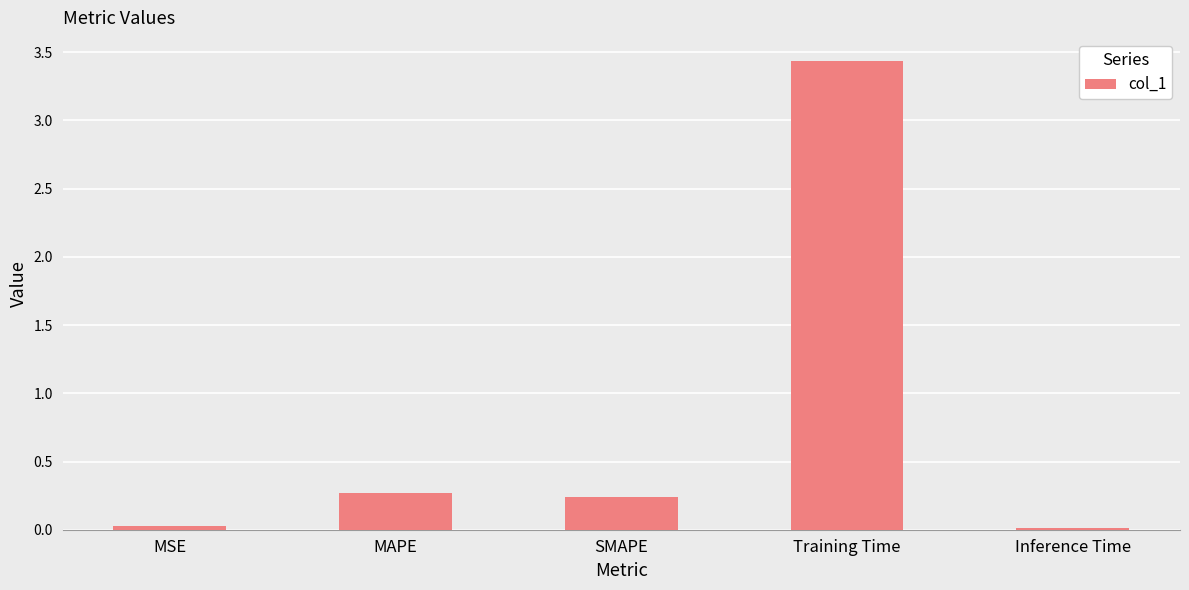

What is the difference between the values at SMAPE and Training Time?

3.2